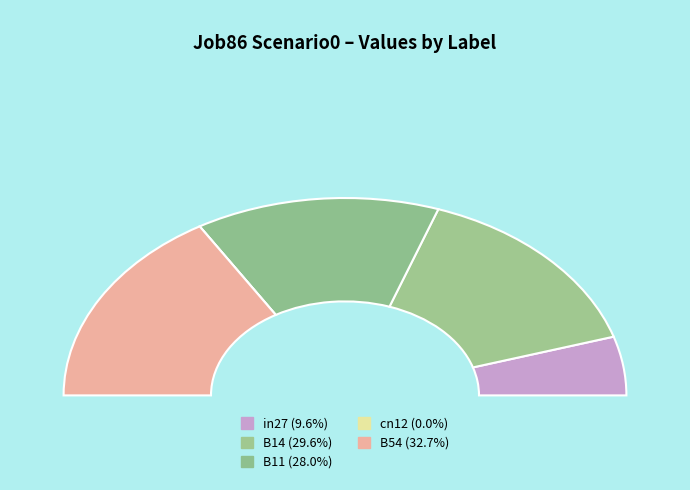

Do cn12 and B11 together represent more than half of the pie?

No